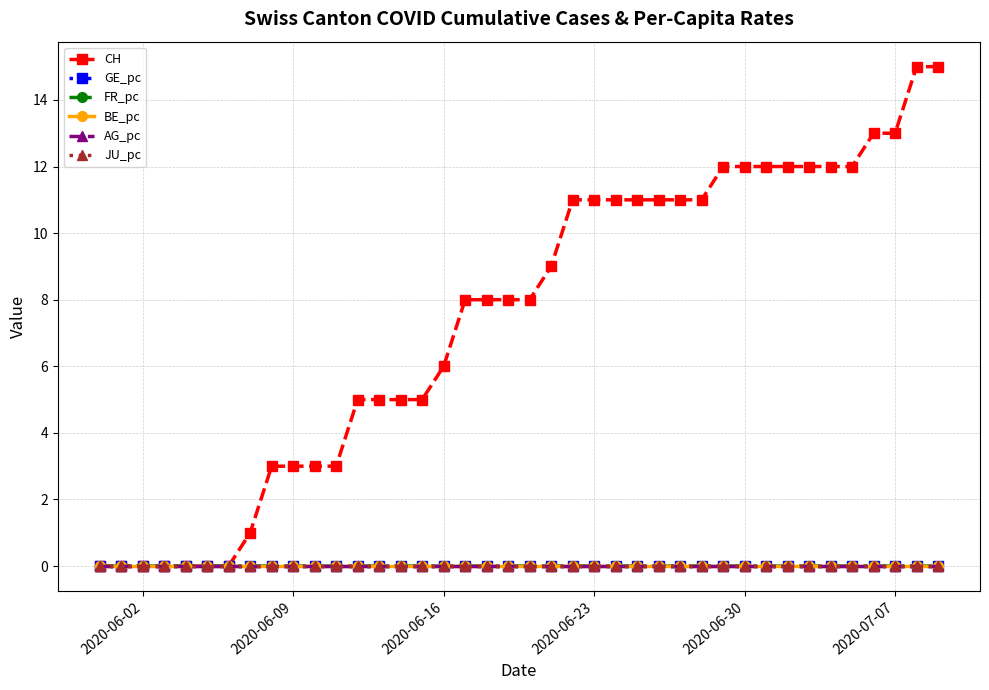

Does the chart have visible grid lines?

Yes